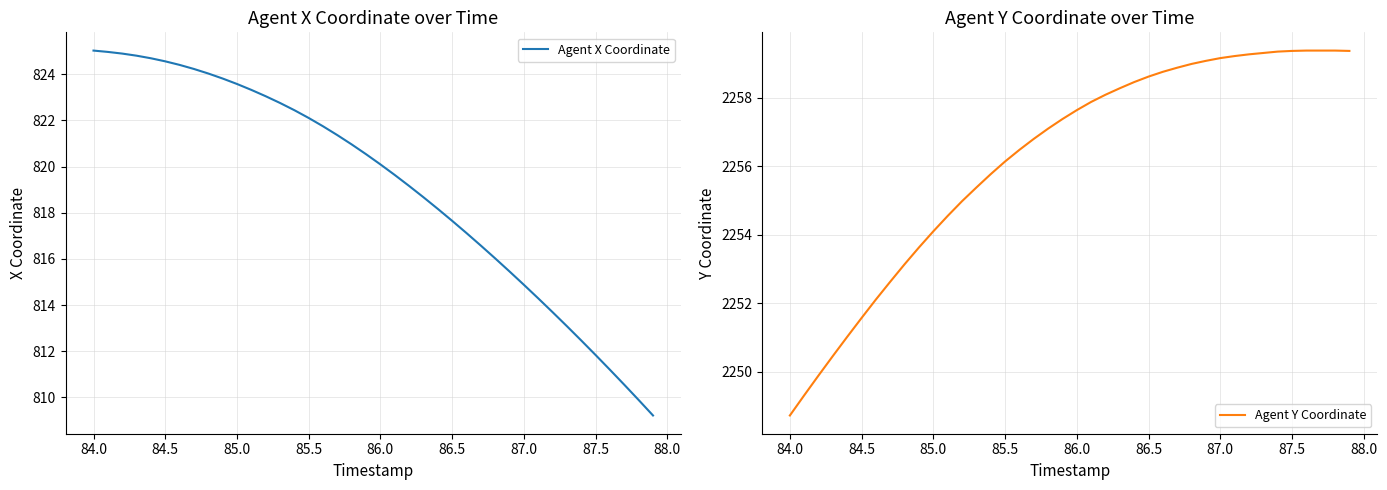

List the series in order of their overall mean, highest first.

Agent Y Coordinate, Agent X Coordinate